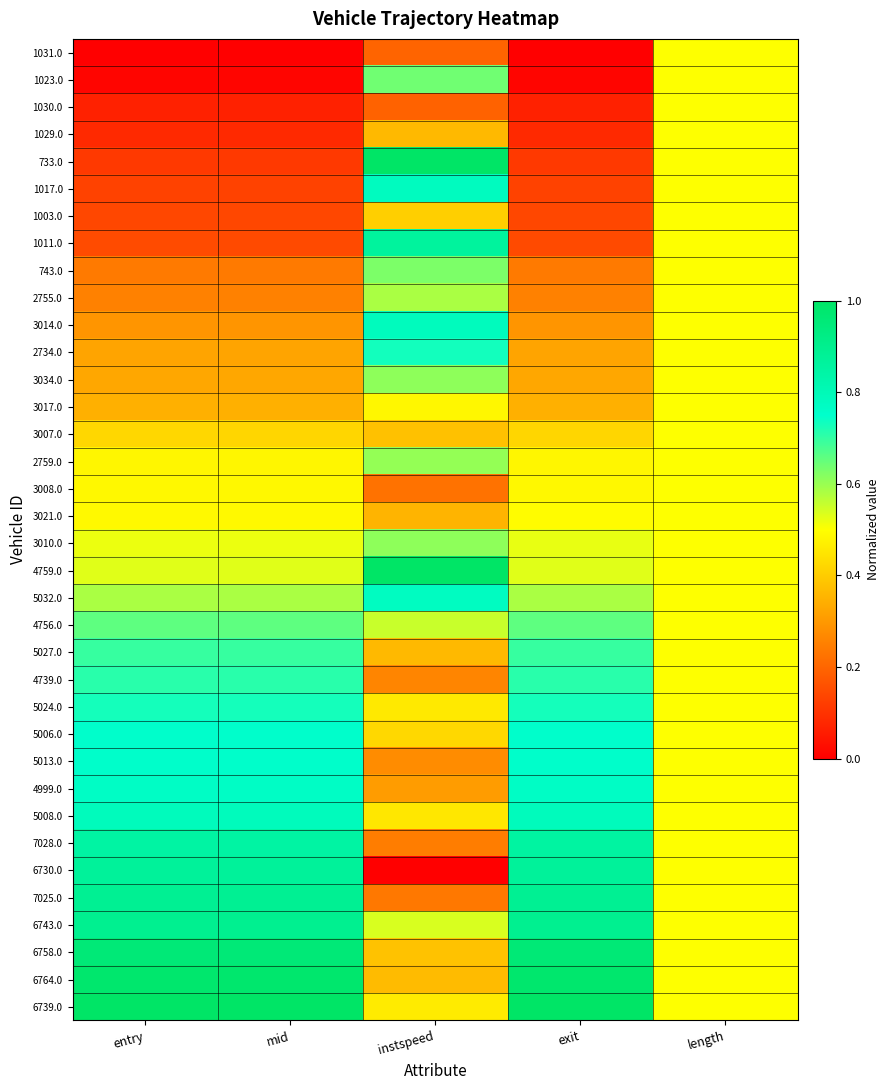

Which has a higher value, entry or mid?

entry